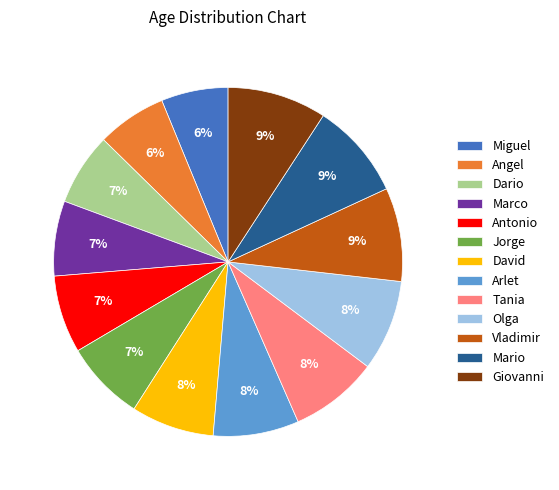

What percentage is the Vladimir slice, to the nearest percent?

9%